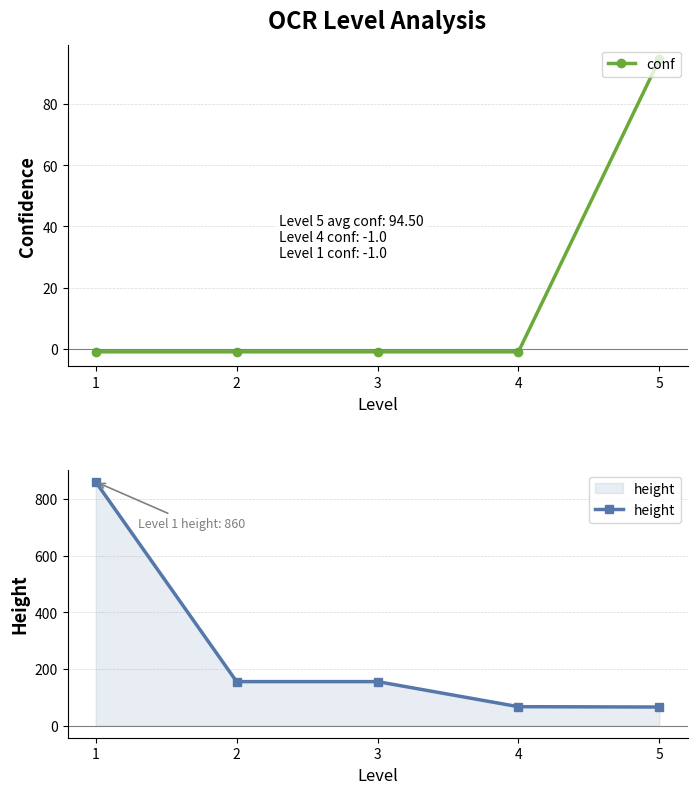

Read the height value at 2.

155.0